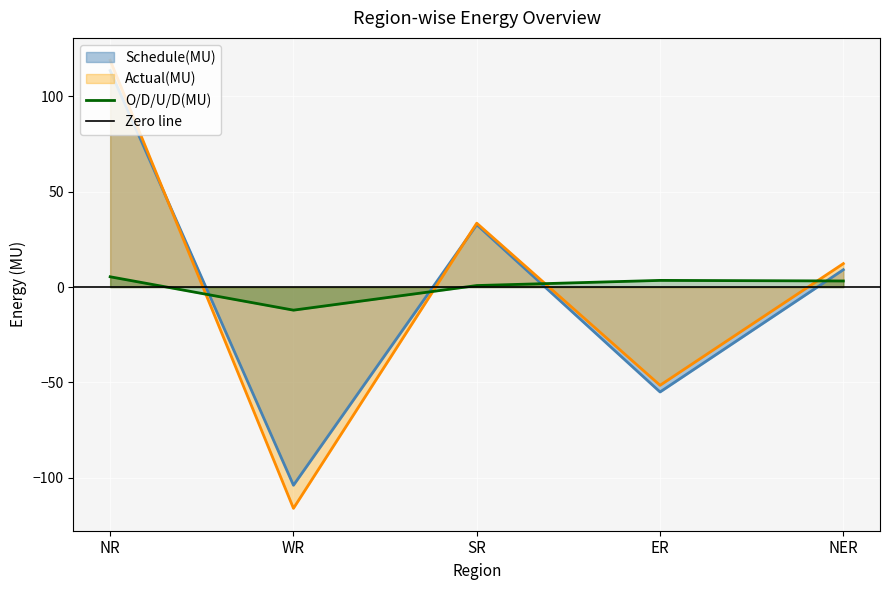

True or false: Schedule(MU) and O/D/U/D(MU) cross at least once.

True